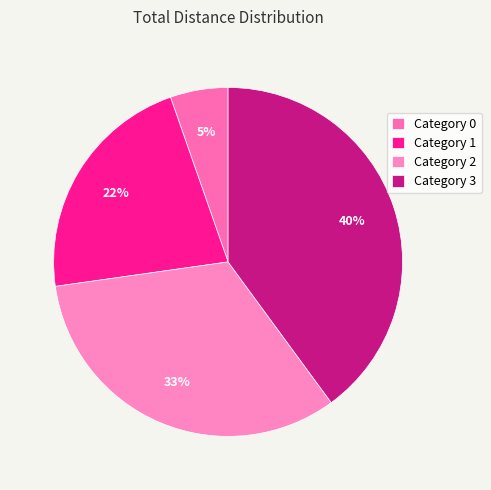

How many slices are in this pie chart?

4